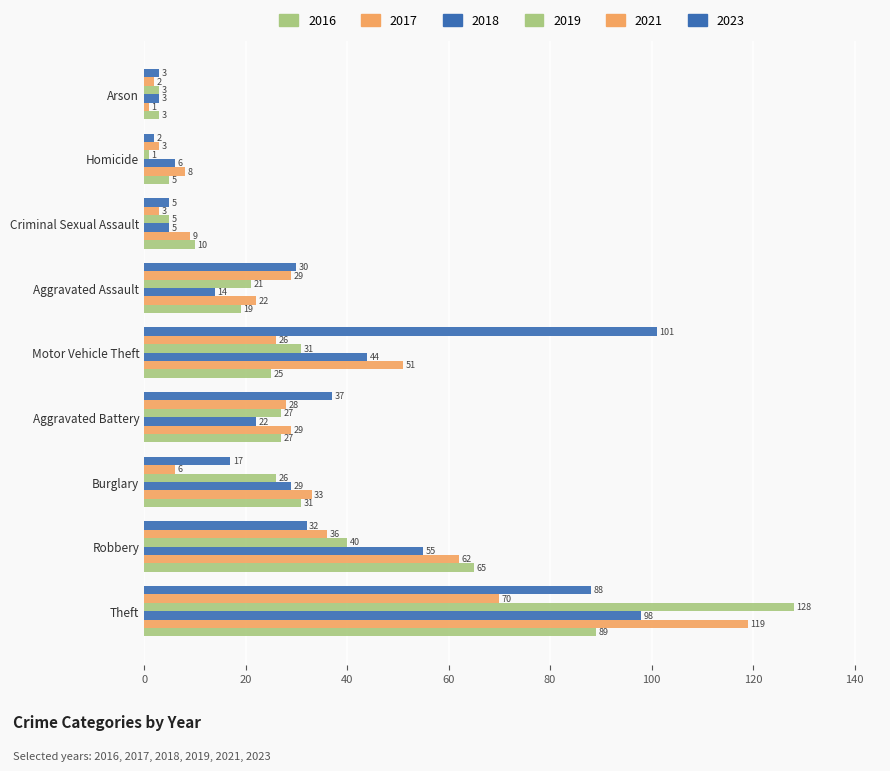

How many distinct data groups are displayed?

6